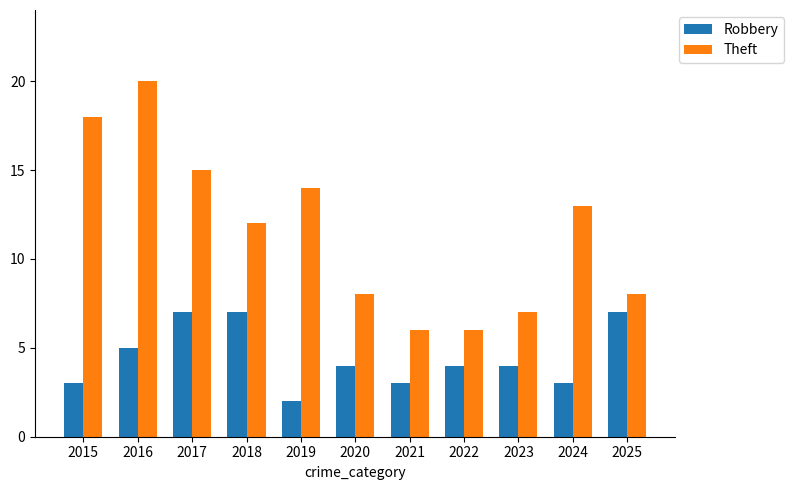

What is the value of the Theft bar at the 11th from the left?

8